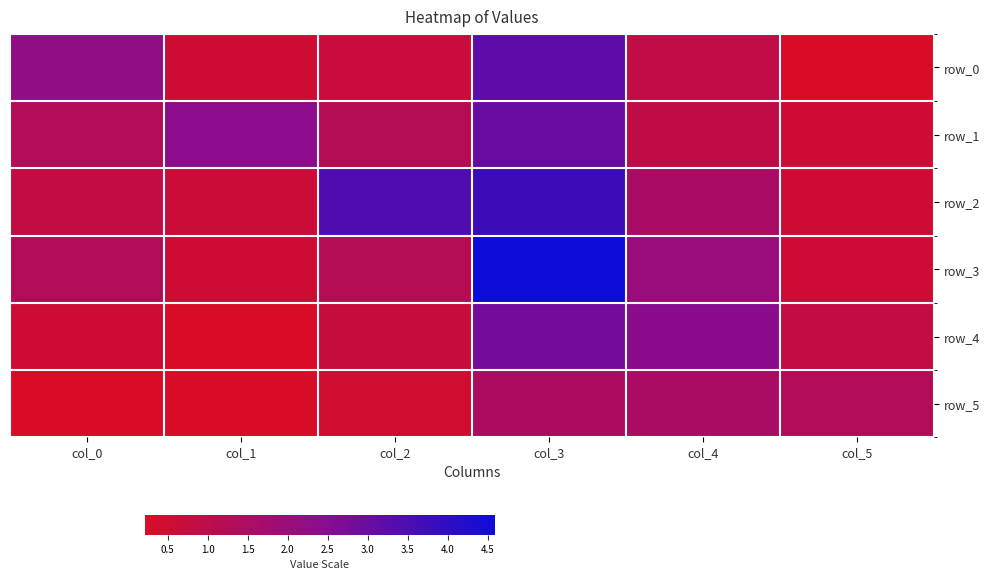

Reading left to right, list all the values displayed in this chart.

row_0: col_0=2.2	col_1=0.5	col_2=0.7	col_3=3.2	col_4=0.9	col_5=0.2
row_1: col_0=1.3	col_1=2.4	col_2=1.2	col_3=3.0	col_4=0.9	col_5=0.5
row_2: col_0=0.8	col_1=0.6	col_2=3.4	col_3=3.8	col_4=1.5	col_5=0.5
row_3: col_0=1.3	col_1=0.5	col_2=1.2	col_3=4.6	col_4=2.0	col_5=0.6
row_4: col_0=0.5	col_1=0.2	col_2=0.7	col_3=2.8	col_4=2.4	col_5=0.8
row_5: col_0=0.2	col_1=0.2	col_2=0.4	col_3=1.5	col_4=1.5	col_5=1.3